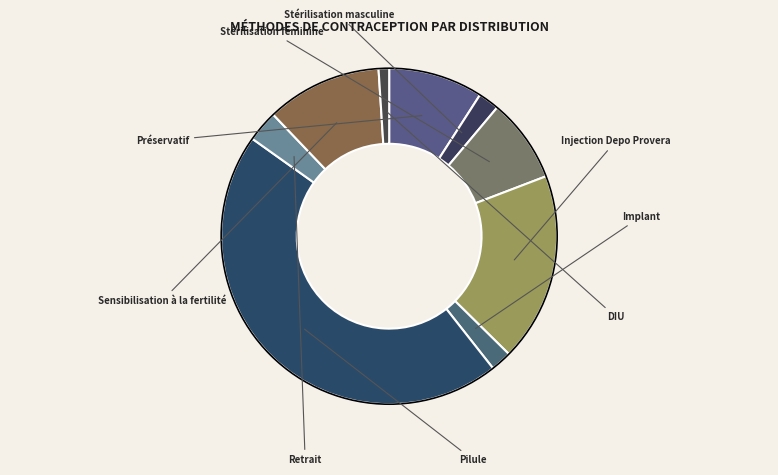

Which category has the biggest portion of the pie?

Pilule